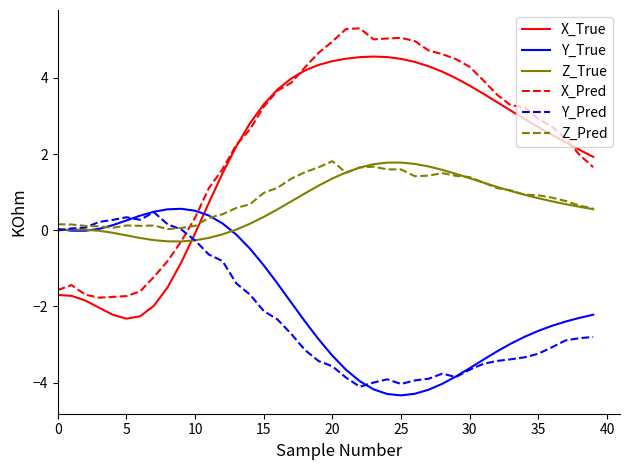

What is the maximum value for X_True?

4.6